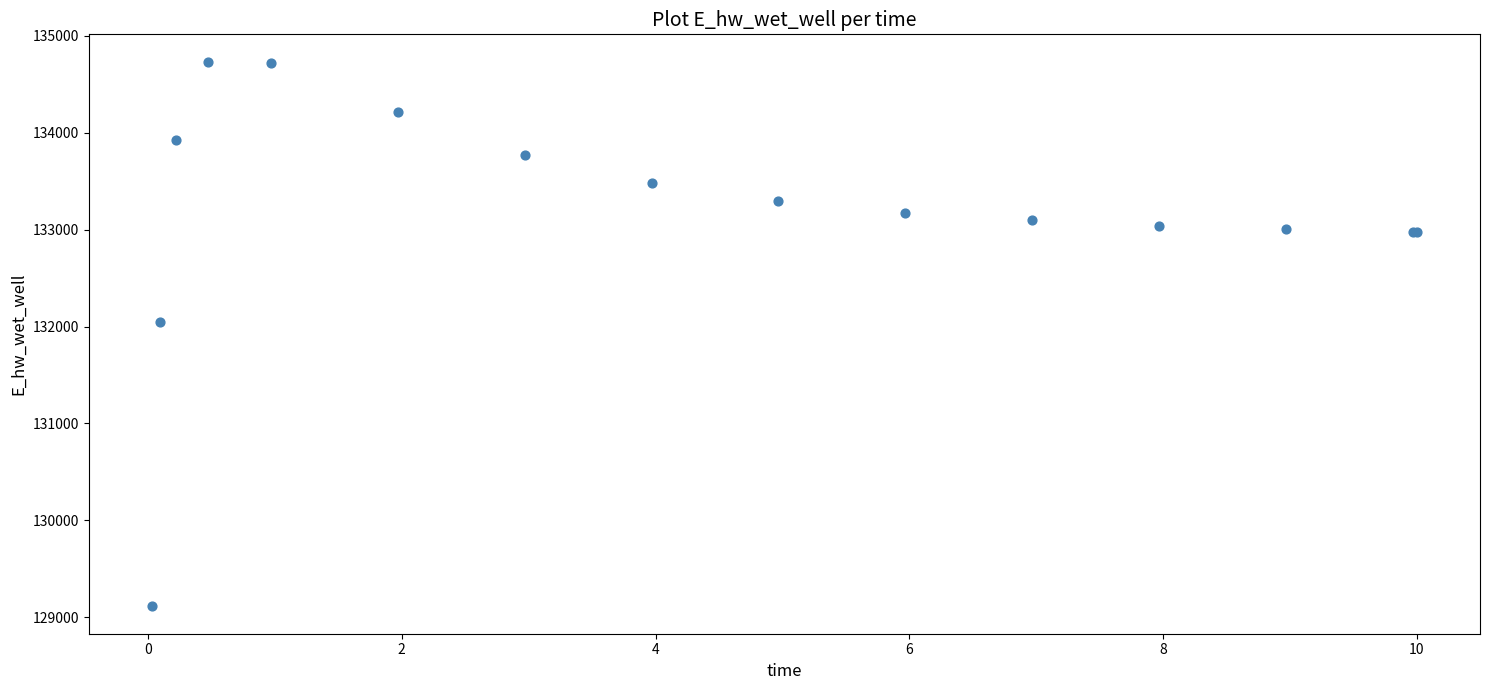

What Y value in the scatter plot is closest to 131922?

132044.9